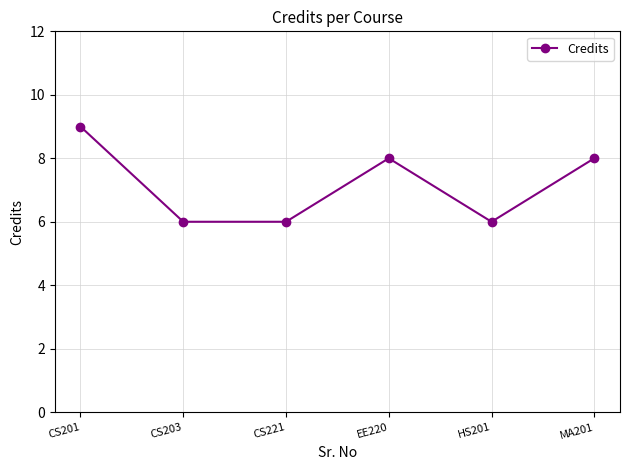

How many values are below 8?

3